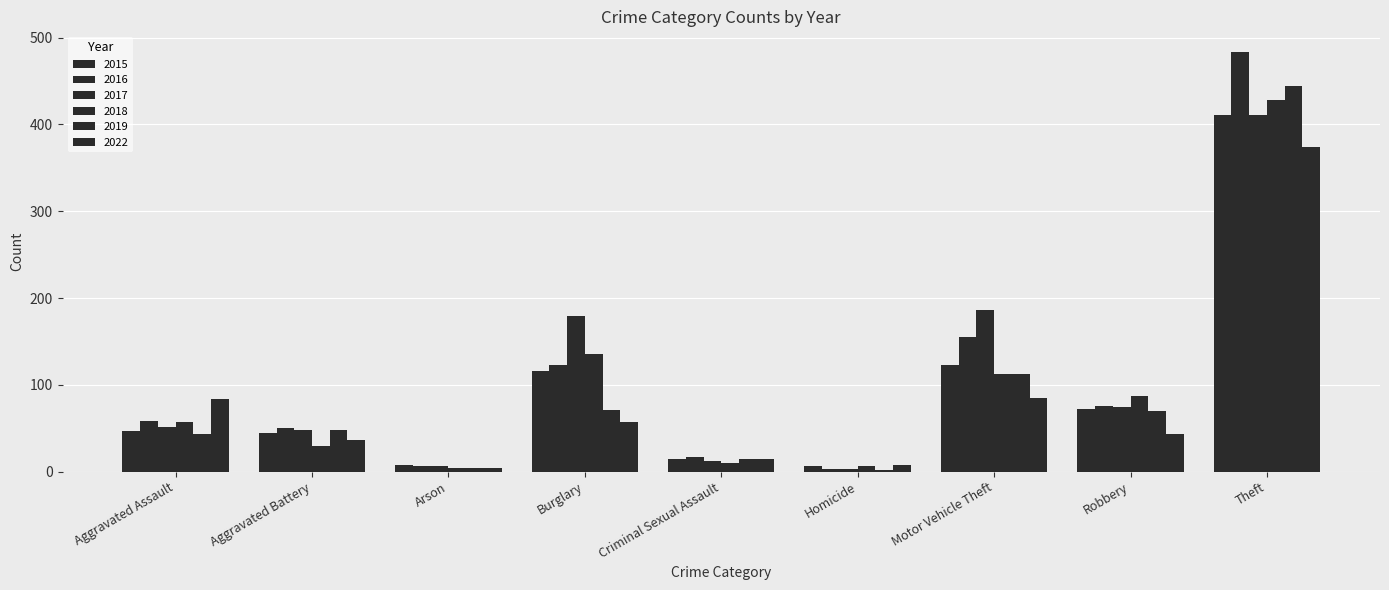

What is the difference between the second highest and second lowest values in the 2019 series?

108